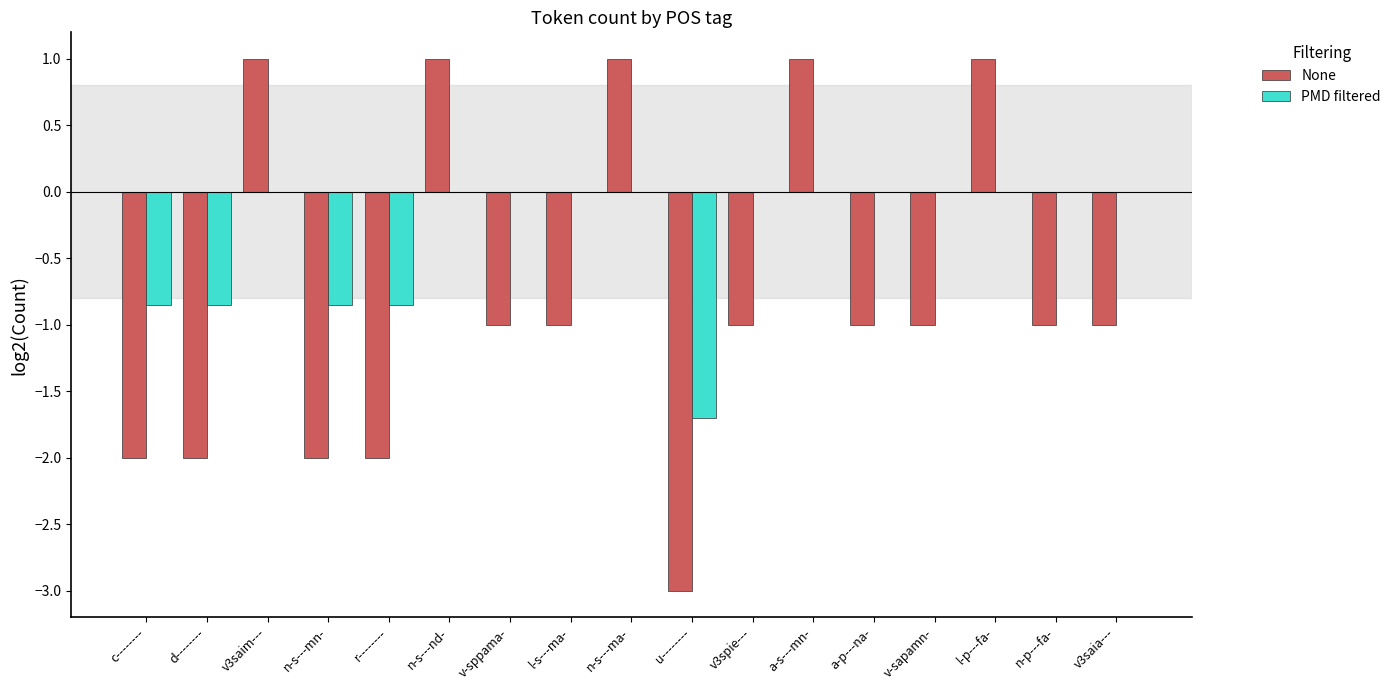

What is the total value across all series at l-p---fa-?

1.0